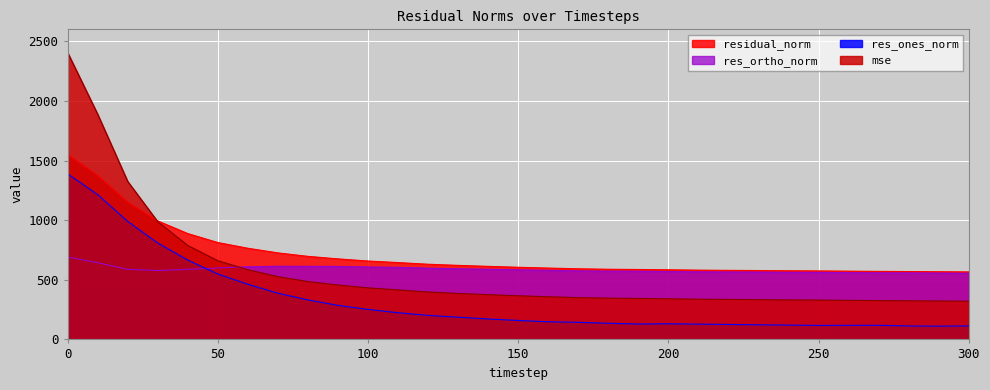

How many lines are shown in the chart?

4